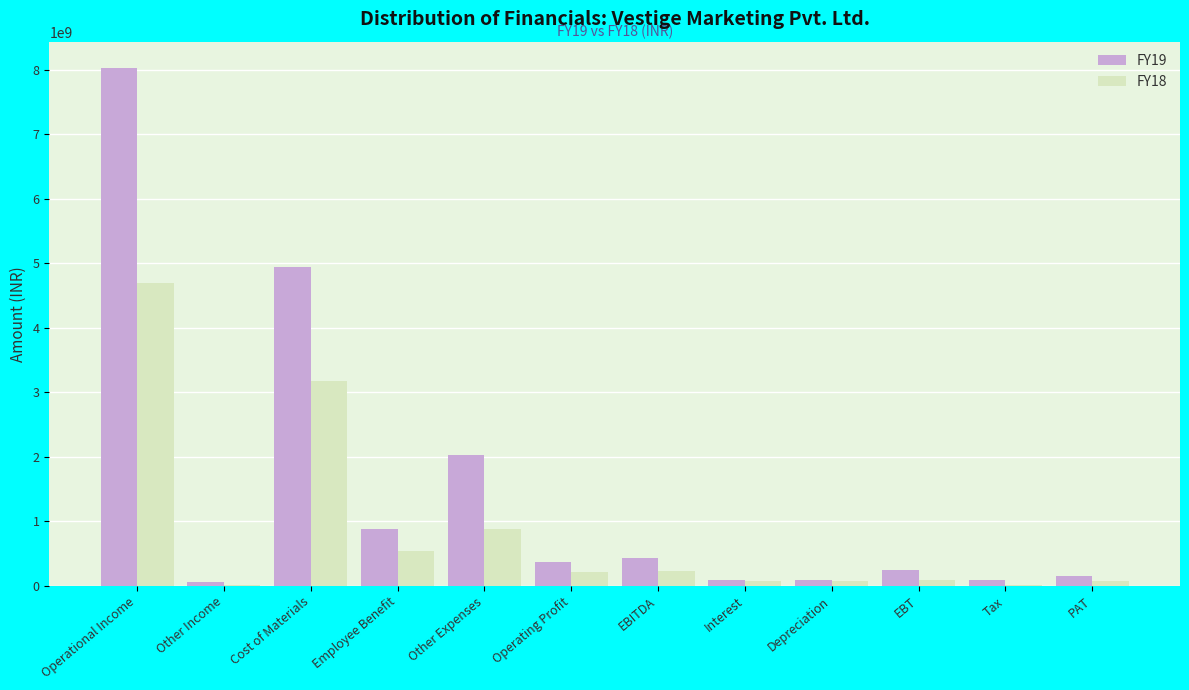

Is it true that FY19 equals 2022904538.7 at Other Expenses?

True